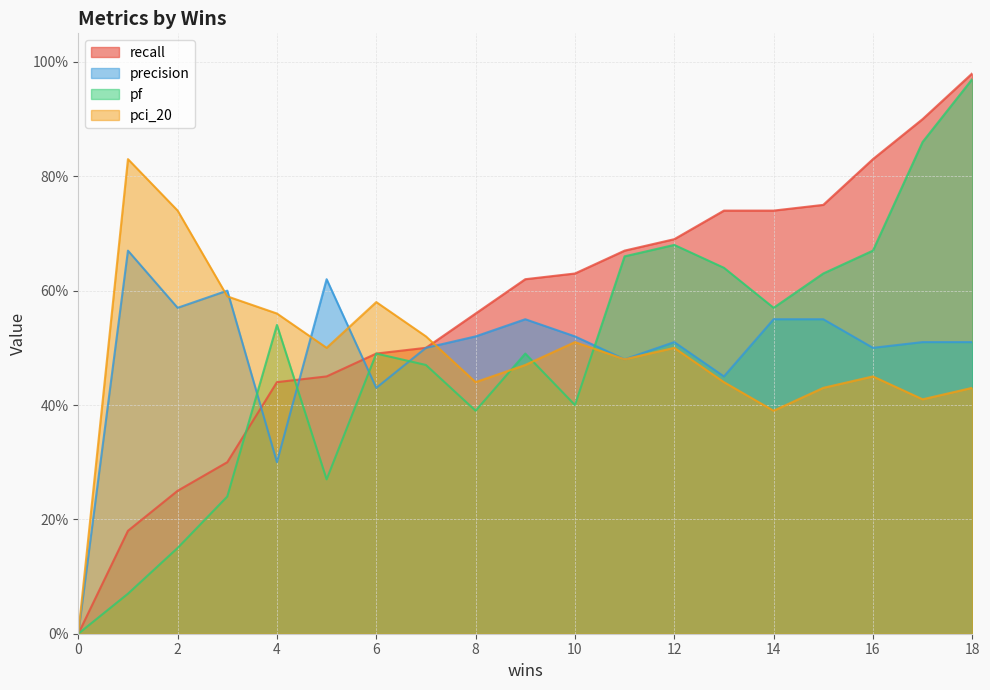

What are all the series names shown in the legend?

recall, precision, pf, pci_20